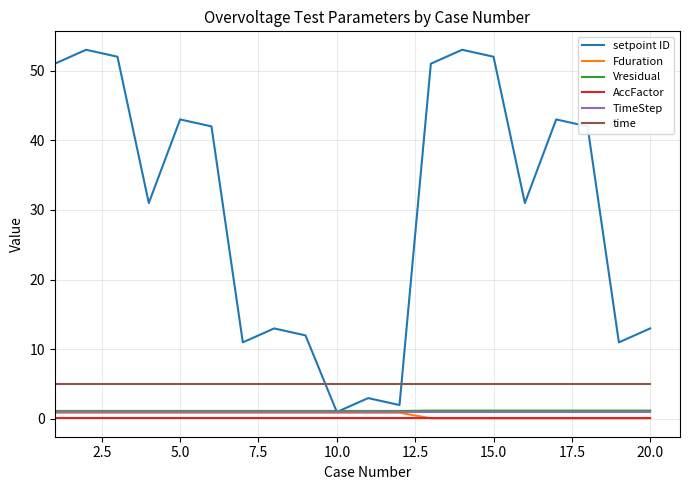

Which series has the largest range (max minus min)?

setpoint ID